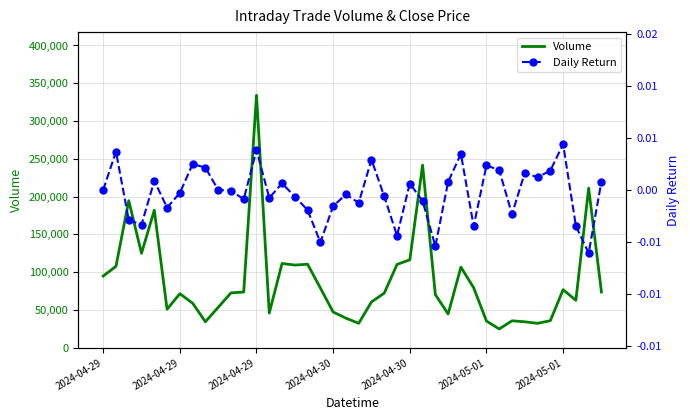

True or false: Daily Return and Volume intersect in this chart.

False